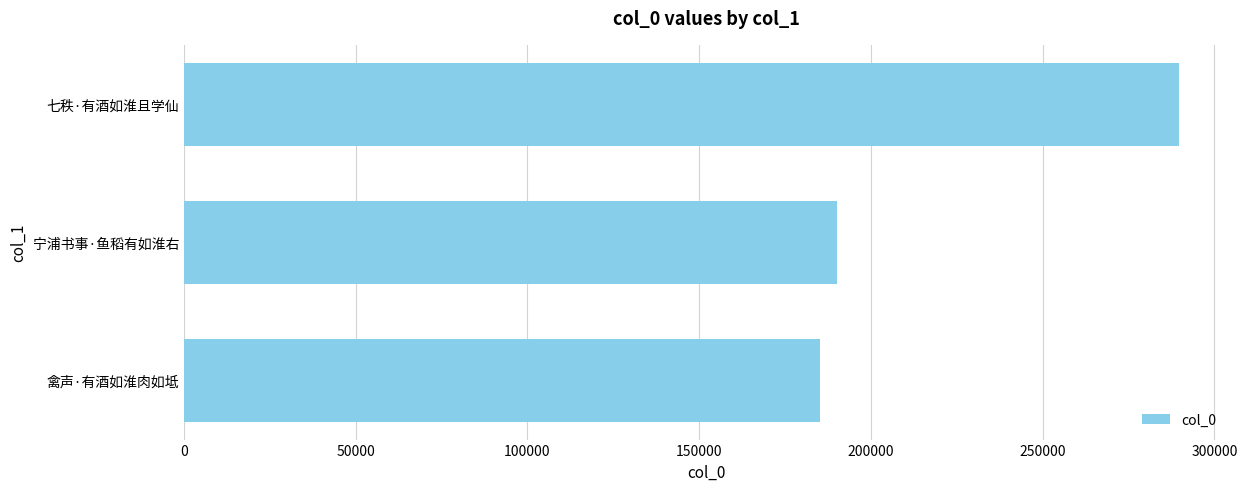

List the labels in order of value, smallest first.

禽声·有酒如淮肉如坻, 宁浦书事·鱼稻有如淮右, 七秩·有酒如淮且学仙